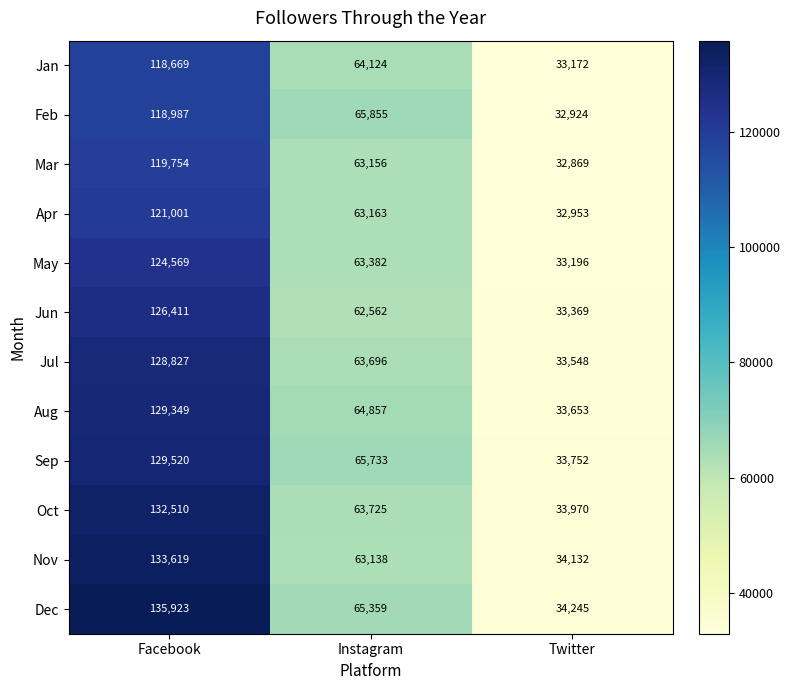

What is the sum of all Aug values?

227859